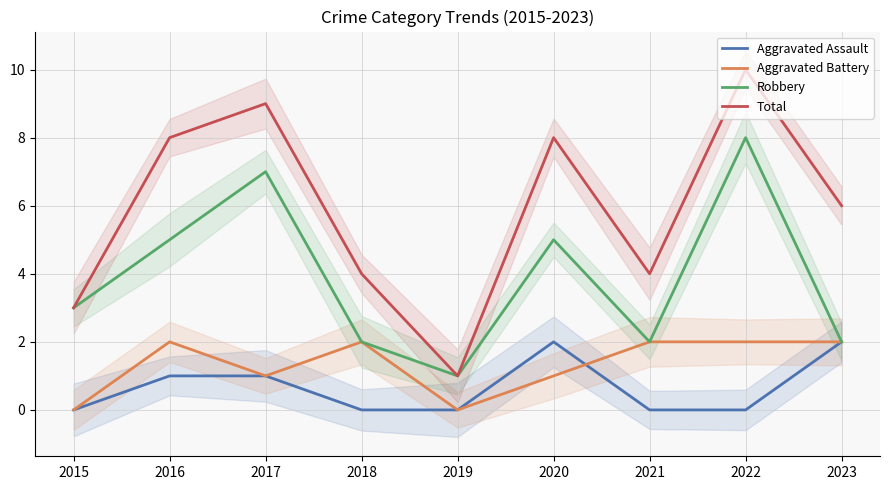

What is the difference between the maximum and minimum values in the Robbery series?

7